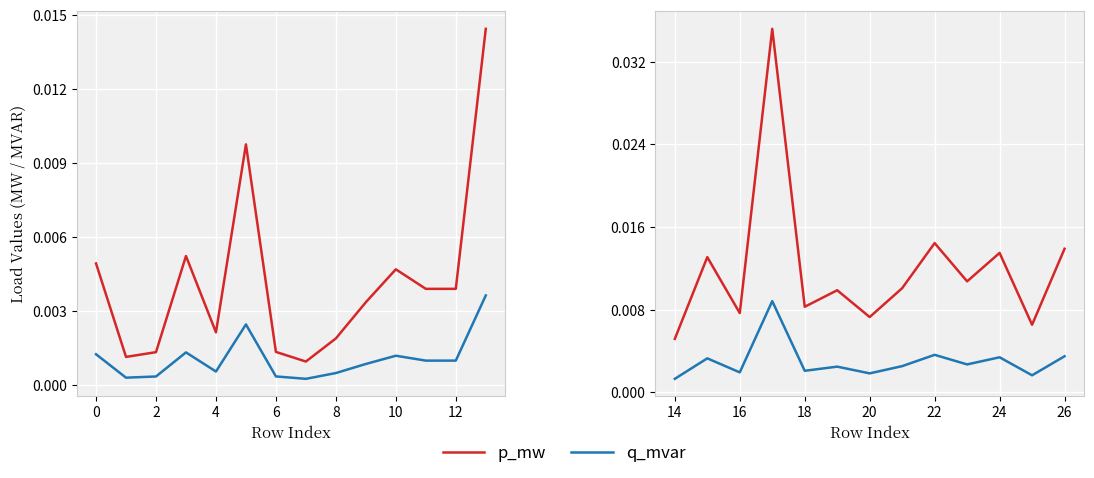

The q_mvar series shows 0.0 at 0. True or false?

True